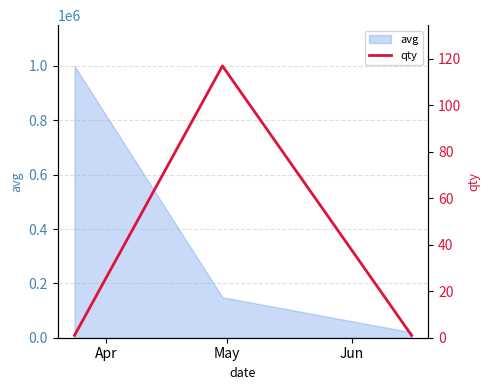

How many values in the avg series are below 149000?

1